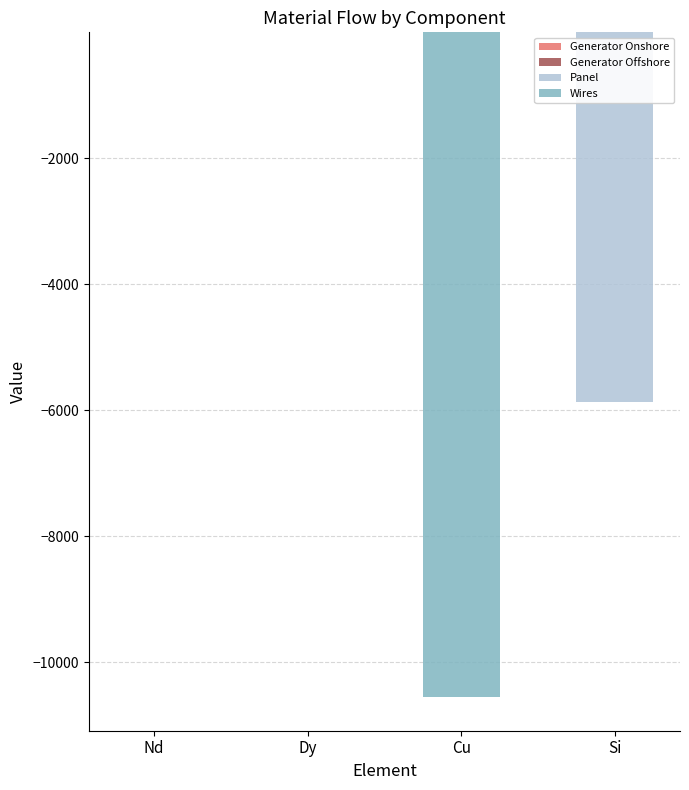

What is the spread (max minus min) of values at Si?

5873.0